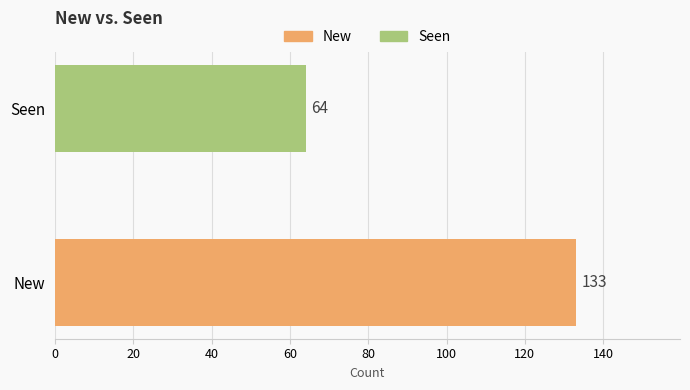

What is the sum of the values at Seen and New?

197